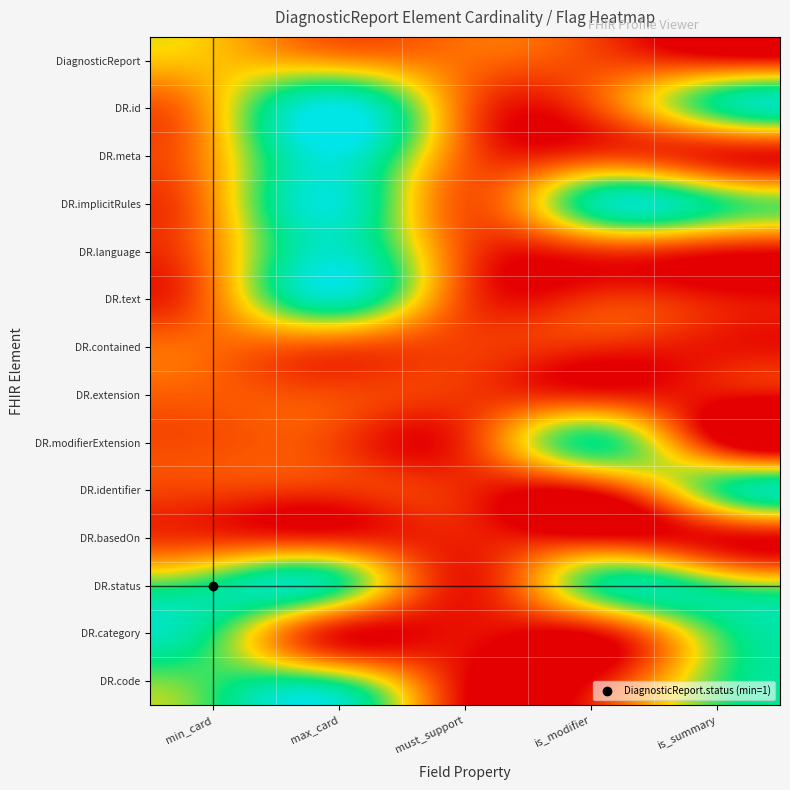

List the series in order of their peak value, highest first.

DR.id, DR.meta, DR.implicitRules, DR.language, DR.text, DR.status, DR.modifierExtension, DR.category, DR.identifier, DR.code, DiagnosticReport, DR.contained, DR.extension, DR.basedOn